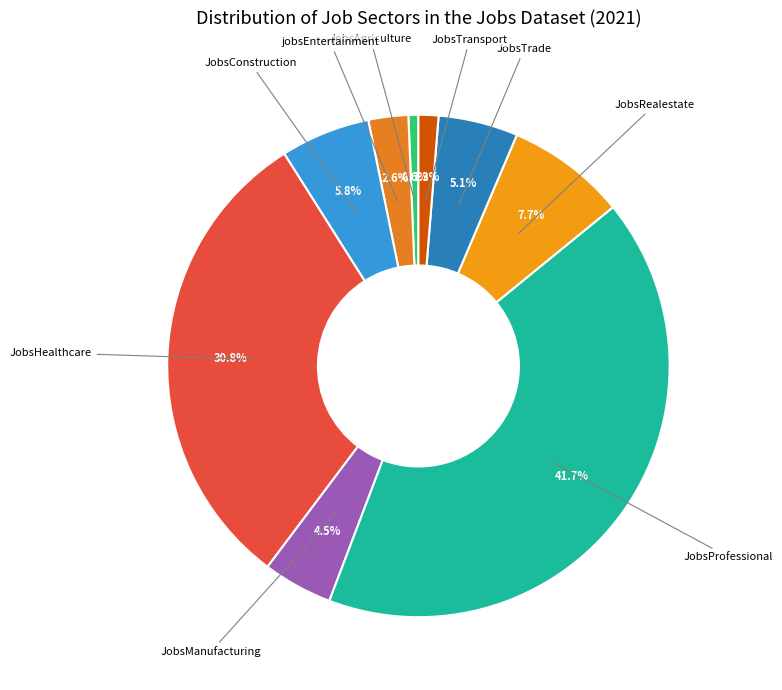

True or false: JobsTrade accounts for 5% of the total.

True